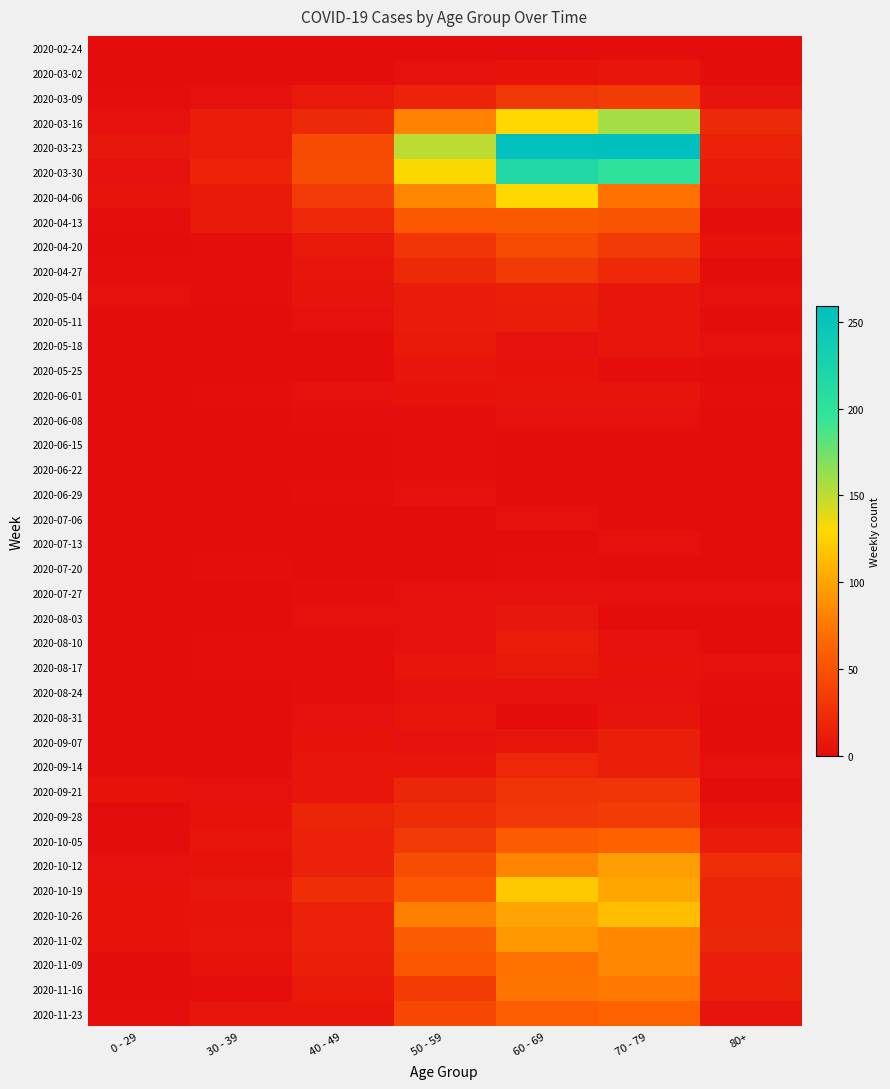

Reading left to right, list all the values displayed in this chart.

2020-02-24: 0 - 29=0	30 - 39=0	40 - 49=1	50 - 59=1	60 - 69=1	70 - 79=1	80+=0
2020-03-02: 0 - 29=0	30 - 39=1	40 - 49=1	50 - 59=3	60 - 69=5	70 - 79=7	80+=1
2020-03-09: 0 - 29=2	30 - 39=3	40 - 49=9	50 - 59=17	60 - 69=31	70 - 79=35	80+=6
2020-03-16: 0 - 29=4	30 - 39=12	40 - 49=21	50 - 59=81	60 - 69=130	70 - 79=158	80+=21
2020-03-23: 0 - 29=8	30 - 39=12	40 - 49=46	50 - 59=151	60 - 69=255	70 - 79=259	80+=15
2020-03-30: 0 - 29=4	30 - 39=17	40 - 49=47	50 - 59=131	60 - 69=216	70 - 79=199	80+=11
2020-04-06: 0 - 29=6	30 - 39=10	40 - 49=34	50 - 59=83	60 - 69=129	70 - 79=71	80+=8
2020-04-13: 0 - 29=2	30 - 39=9	40 - 49=20	50 - 59=55	60 - 69=56	70 - 79=52	80+=2
2020-04-20: 0 - 29=1	30 - 39=2	40 - 49=9	50 - 59=30	60 - 69=45	70 - 79=33	80+=5
2020-04-27: 0 - 29=2	30 - 39=2	40 - 49=7	50 - 59=21	60 - 69=33	70 - 79=21	80+=0
2020-05-04: 0 - 29=3	30 - 39=2	40 - 49=6	50 - 59=11	60 - 69=14	70 - 79=7	80+=3
2020-05-11: 0 - 29=1	30 - 39=0	40 - 49=3	50 - 59=11	60 - 69=12	70 - 79=7	80+=0
2020-05-18: 0 - 29=0	30 - 39=1	40 - 49=0	50 - 59=10	60 - 69=3	70 - 79=7	80+=3
2020-05-25: 0 - 29=0	30 - 39=0	40 - 49=1	50 - 59=7	60 - 69=5	70 - 79=2	80+=1
2020-06-01: 0 - 29=0	30 - 39=2	40 - 49=3	50 - 59=5	60 - 69=6	70 - 79=6	80+=2
2020-06-08: 0 - 29=0	30 - 39=0	40 - 49=2	50 - 59=2	60 - 69=3	70 - 79=3	80+=0
2020-06-15: 0 - 29=0	30 - 39=0	40 - 49=1	50 - 59=2	60 - 69=1	70 - 79=1	80+=1
2020-06-22: 0 - 29=1	30 - 39=0	40 - 49=1	50 - 59=2	60 - 69=0	70 - 79=1	80+=0
2020-06-29: 0 - 29=0	30 - 39=0	40 - 49=2	50 - 59=3	60 - 69=0	70 - 79=0	80+=0
2020-07-06: 0 - 29=0	30 - 39=1	40 - 49=1	50 - 59=1	60 - 69=3	70 - 79=0	80+=0
2020-07-13: 0 - 29=0	30 - 39=0	40 - 49=0	50 - 59=0	60 - 69=0	70 - 79=3	80+=0
2020-07-20: 0 - 29=1	30 - 39=2	40 - 49=1	50 - 59=1	60 - 69=2	70 - 79=1	80+=1
2020-07-27: 0 - 29=0	30 - 39=0	40 - 49=2	50 - 59=3	60 - 69=3	70 - 79=3	80+=3
2020-08-03: 0 - 29=1	30 - 39=0	40 - 49=3	50 - 59=4	60 - 69=8	70 - 79=1	80+=1
2020-08-10: 0 - 29=1	30 - 39=2	40 - 49=2	50 - 59=4	60 - 69=12	70 - 79=4	80+=1
2020-08-17: 0 - 29=0	30 - 39=2	40 - 49=2	50 - 59=7	60 - 69=9	70 - 79=5	80+=3
2020-08-24: 0 - 29=0	30 - 39=0	40 - 49=2	50 - 59=4	60 - 69=3	70 - 79=4	80+=2
2020-08-31: 0 - 29=0	30 - 39=0	40 - 49=3	50 - 59=7	60 - 69=1	70 - 79=6	80+=0
2020-09-07: 0 - 29=0	30 - 39=1	40 - 49=5	50 - 59=4	60 - 69=7	70 - 79=14	80+=0
2020-09-14: 0 - 29=1	30 - 39=1	40 - 49=7	50 - 59=7	60 - 69=20	70 - 79=14	80+=4
2020-09-21: 0 - 29=5	30 - 39=4	40 - 49=7	50 - 59=19	60 - 69=29	70 - 79=30	80+=1
2020-09-28: 0 - 29=0	30 - 39=5	40 - 49=18	50 - 59=24	60 - 69=32	70 - 79=35	80+=5
2020-10-05: 0 - 29=1	30 - 39=7	40 - 49=15	50 - 59=33	60 - 69=58	70 - 79=62	80+=11
2020-10-12: 0 - 29=3	30 - 39=5	40 - 49=15	50 - 59=47	60 - 69=82	70 - 79=97	80+=25
2020-10-19: 0 - 29=5	30 - 39=8	40 - 49=25	50 - 59=55	60 - 69=121	70 - 79=102	80+=18
2020-10-26: 0 - 29=5	30 - 39=6	40 - 49=16	50 - 59=79	60 - 69=100	70 - 79=115	80+=18
2020-11-02: 0 - 29=5	30 - 39=7	40 - 49=16	50 - 59=58	60 - 69=93	70 - 79=84	80+=19
2020-11-09: 0 - 29=1	30 - 39=5	40 - 49=14	50 - 59=54	60 - 69=72	70 - 79=83	80+=13
2020-11-16: 0 - 29=0	30 - 39=2	40 - 49=10	50 - 59=35	60 - 69=73	70 - 79=75	80+=14
2020-11-23: 0 - 29=2	30 - 39=7	40 - 49=7	50 - 59=43	60 - 69=59	70 - 79=63	80+=6